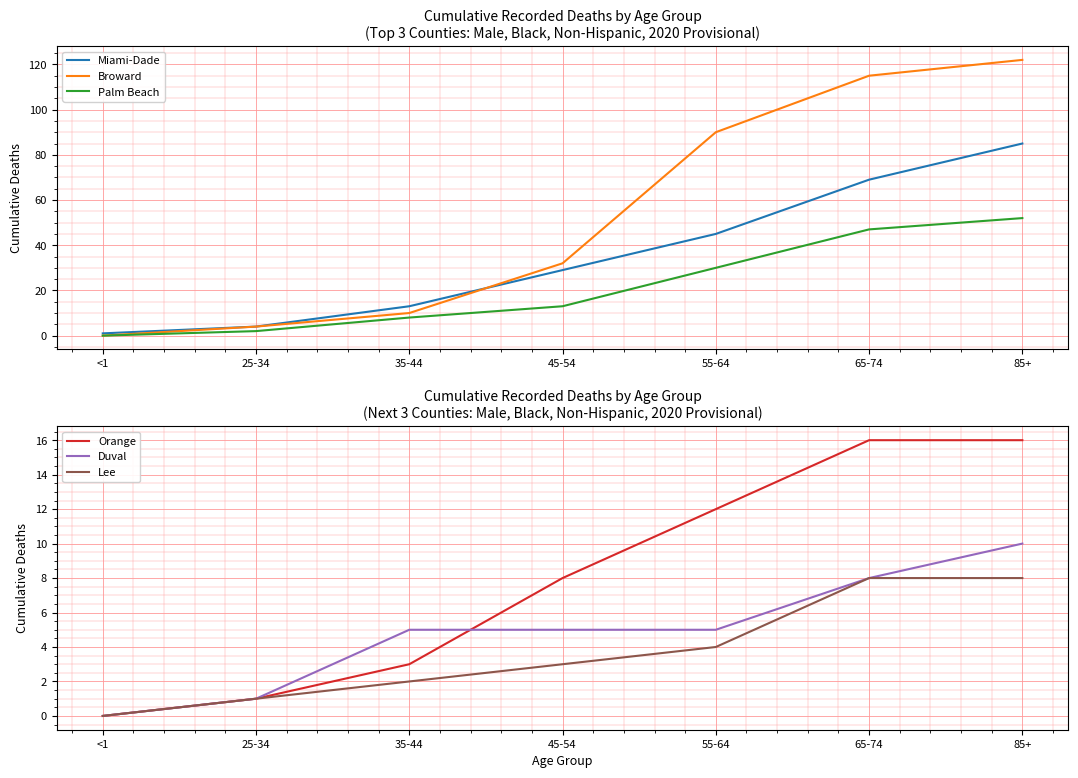

True or false: Palm Beach and Duval intersect in this chart.

False